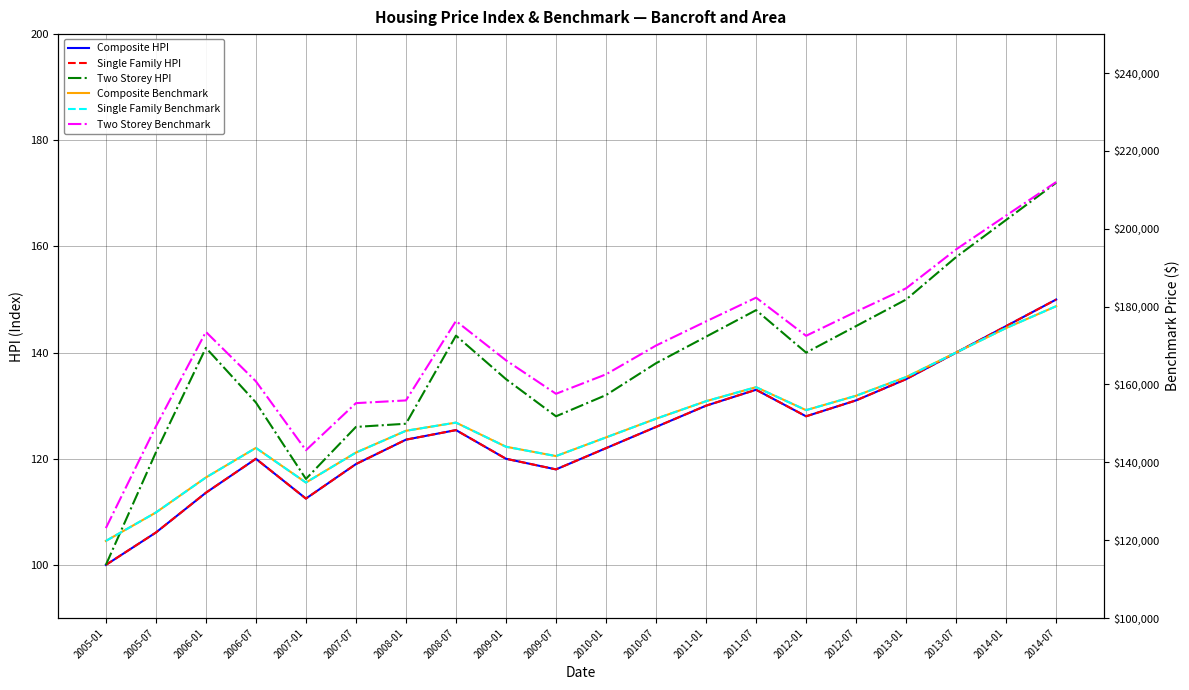

The Composite Benchmark series shows 143700.0 at 2006-07. True or false?

True